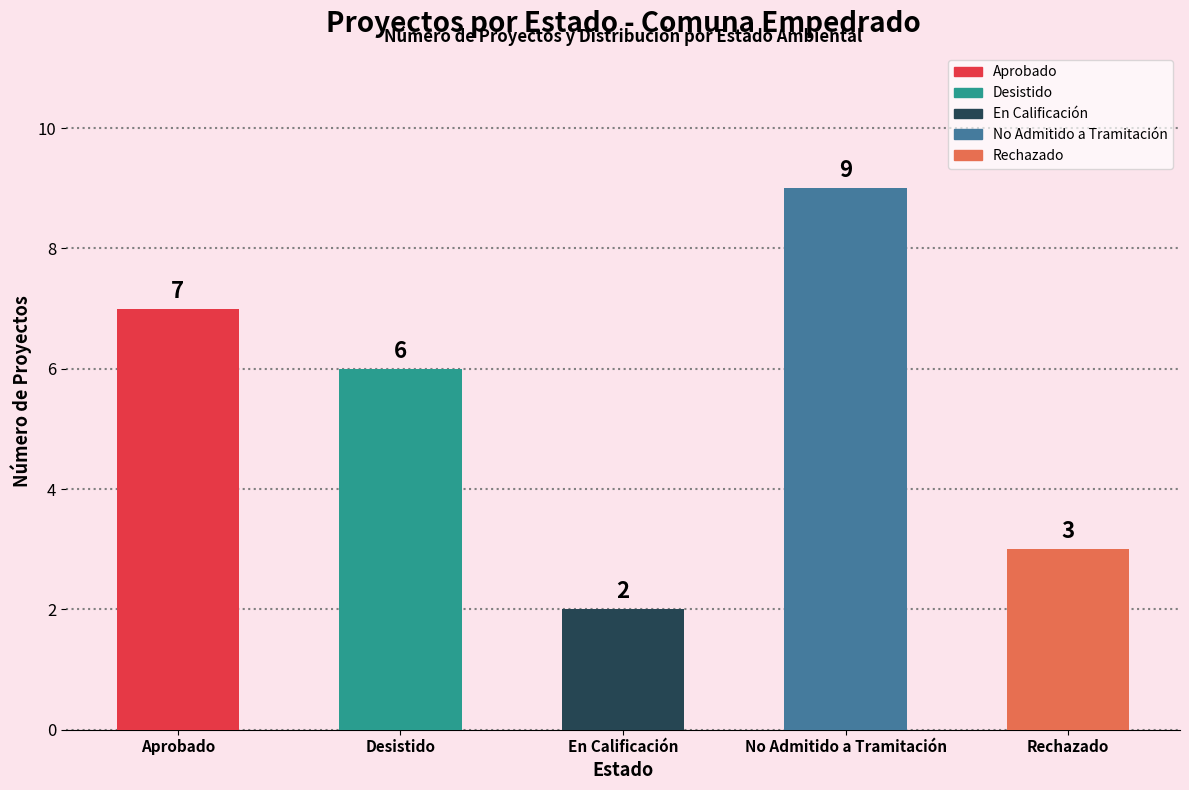

The value at No Admitido a Tramitación is 9. True or false?

True